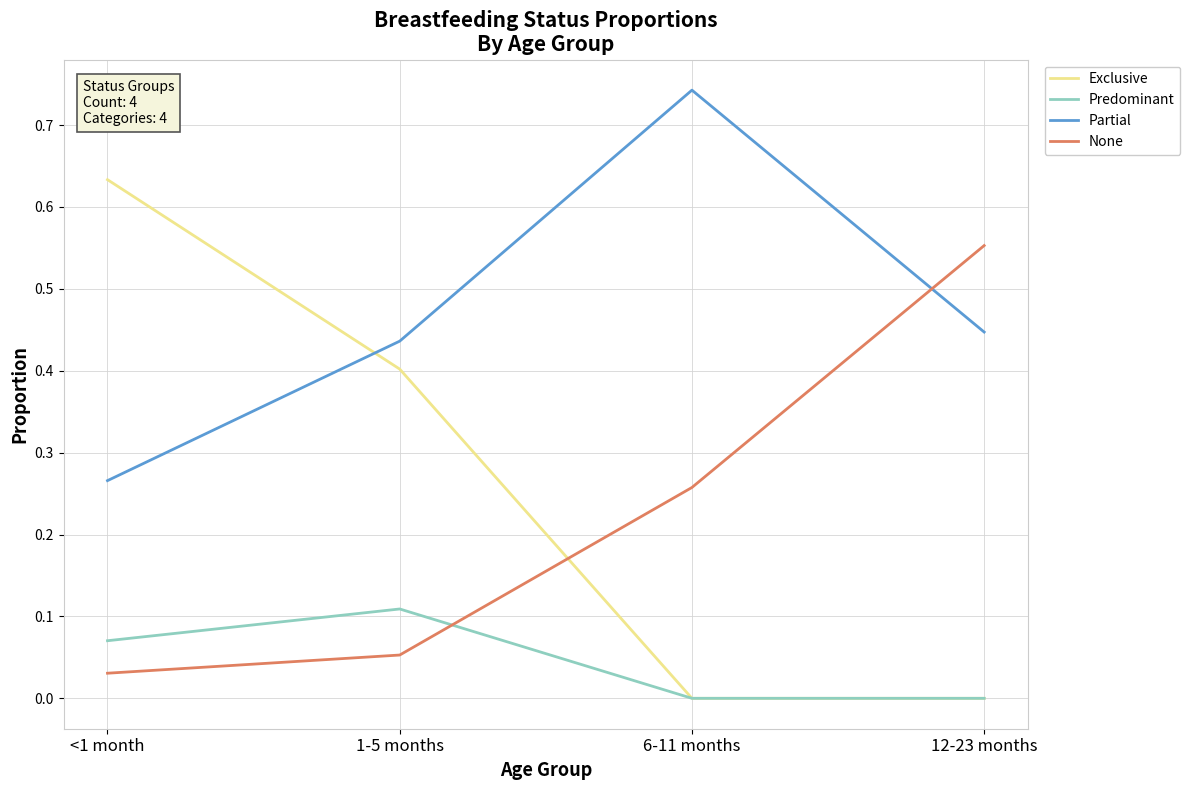

What position from the right is 6-11 months?

2